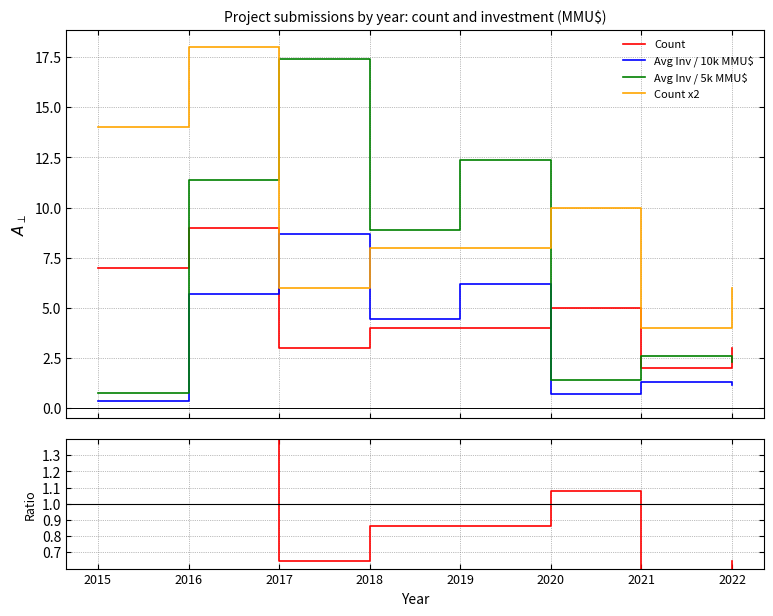

Rank the categories by Count x2 value from highest to lowest.

2016, 2015, 2020, 2018, 2019, 2017, 2022, 2021